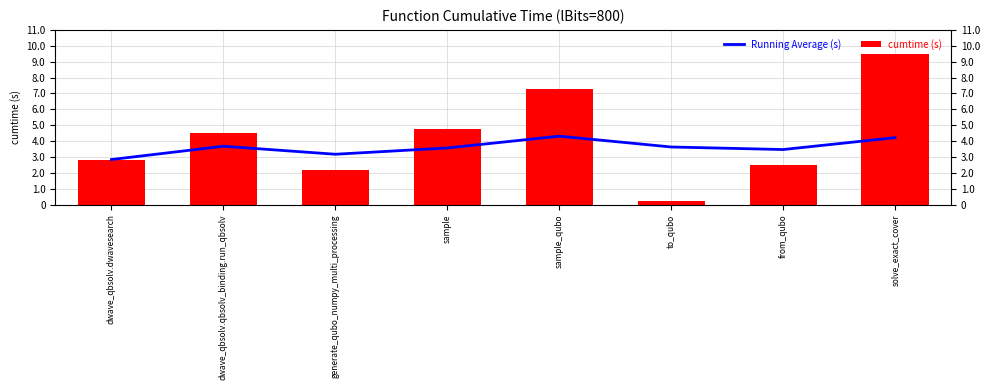

The value of cumtime (s) at solve_exact_cover is 6.3. True or false?

False